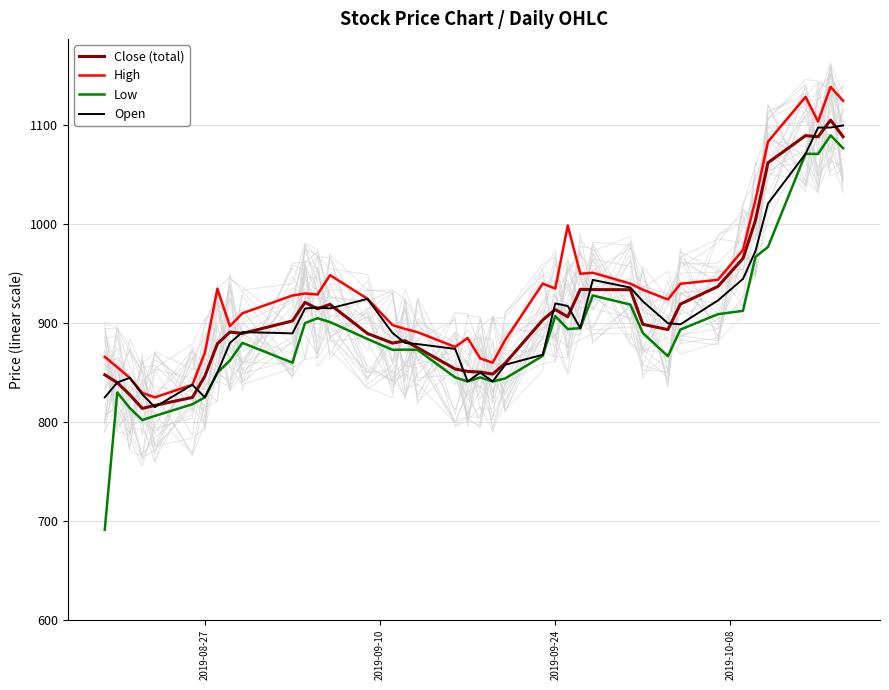

What is the value of the Low point at the 28th from the left?

928.0